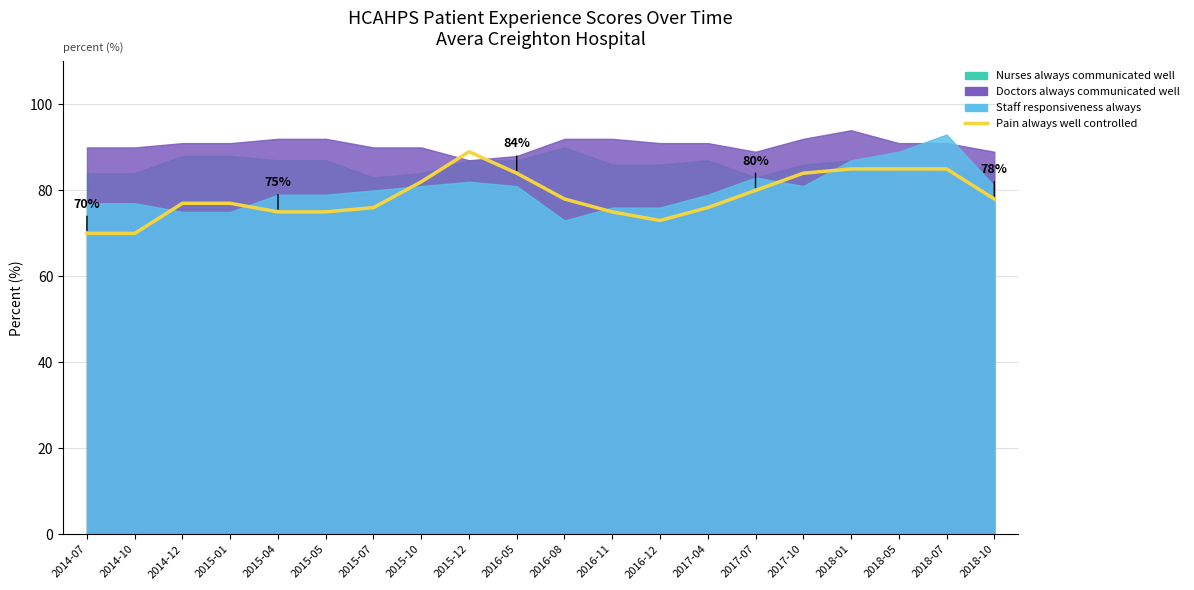

Reading left to right, what are all the values shown in this chart?

2014-07=70	2014-10=70	2014-12=77	2015-01=77	2015-04=75	2015-05=75	2015-07=76	2015-10=82	2015-12=89	2016-05=84	2016-08=78	2016-11=75	2016-12=73	2017-04=76	2017-07=80	2017-10=84	2018-01=85	2018-05=85	2018-07=85	2018-10=78